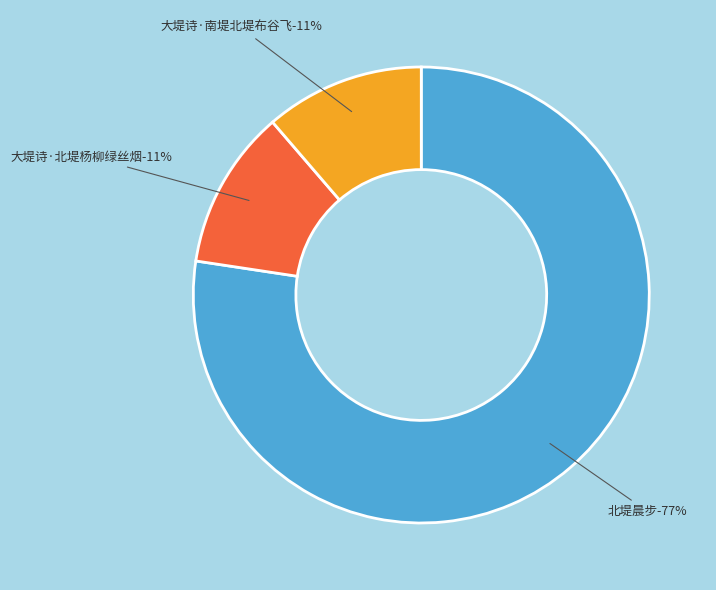

To the nearest percent, what is the combined percentage of 大堤诗·北堤杨柳绿丝烟 and 大堤诗·南堤北堤布谷飞?

23%